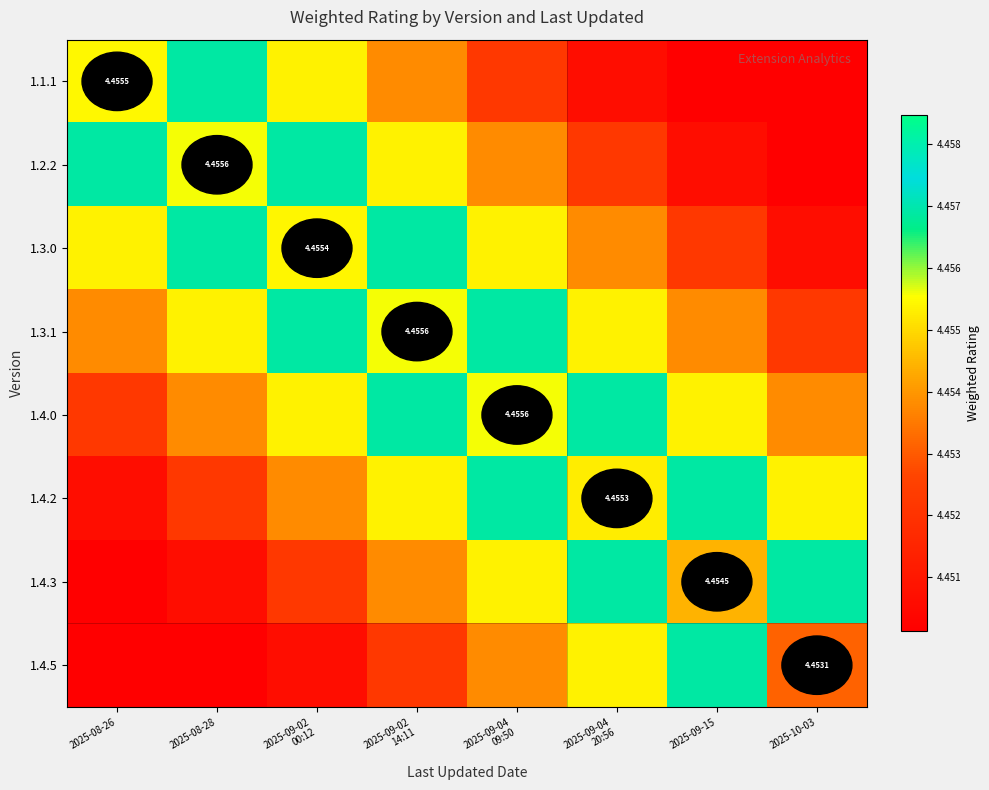

How many series are shown in this chart?

8